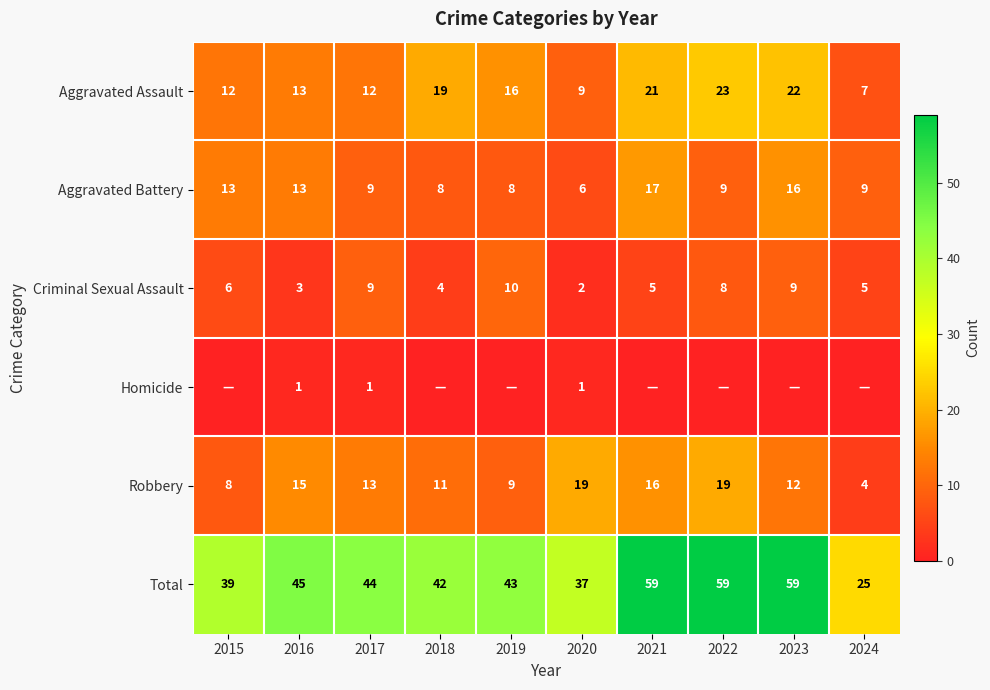

What is the total value across all series at 2022?

118